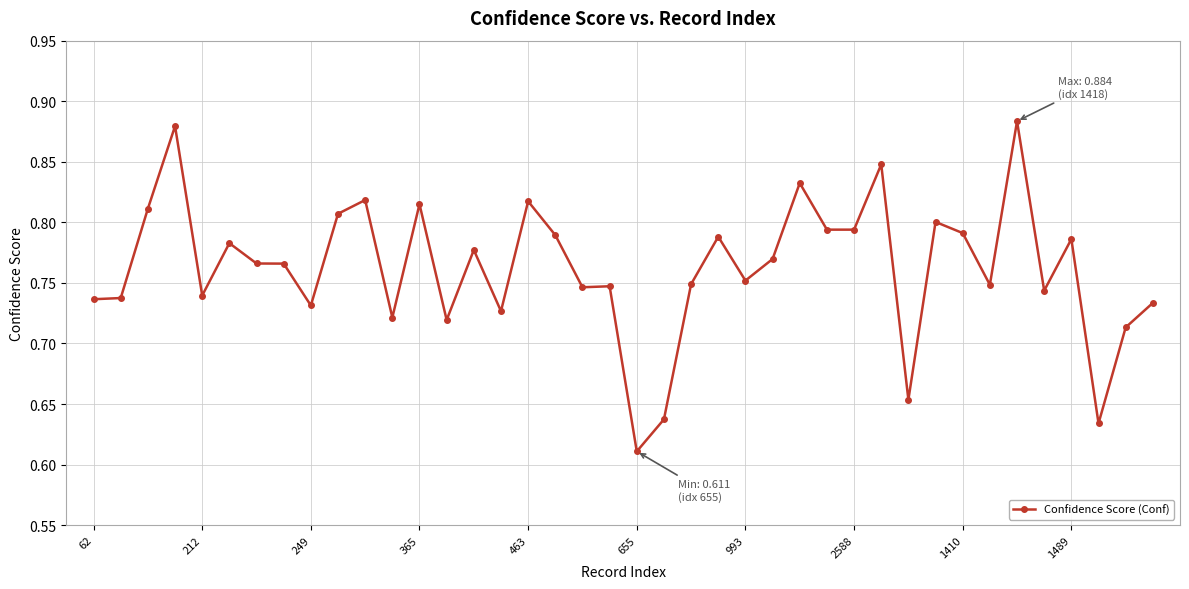

Count the values in the range 0 to 1.

40